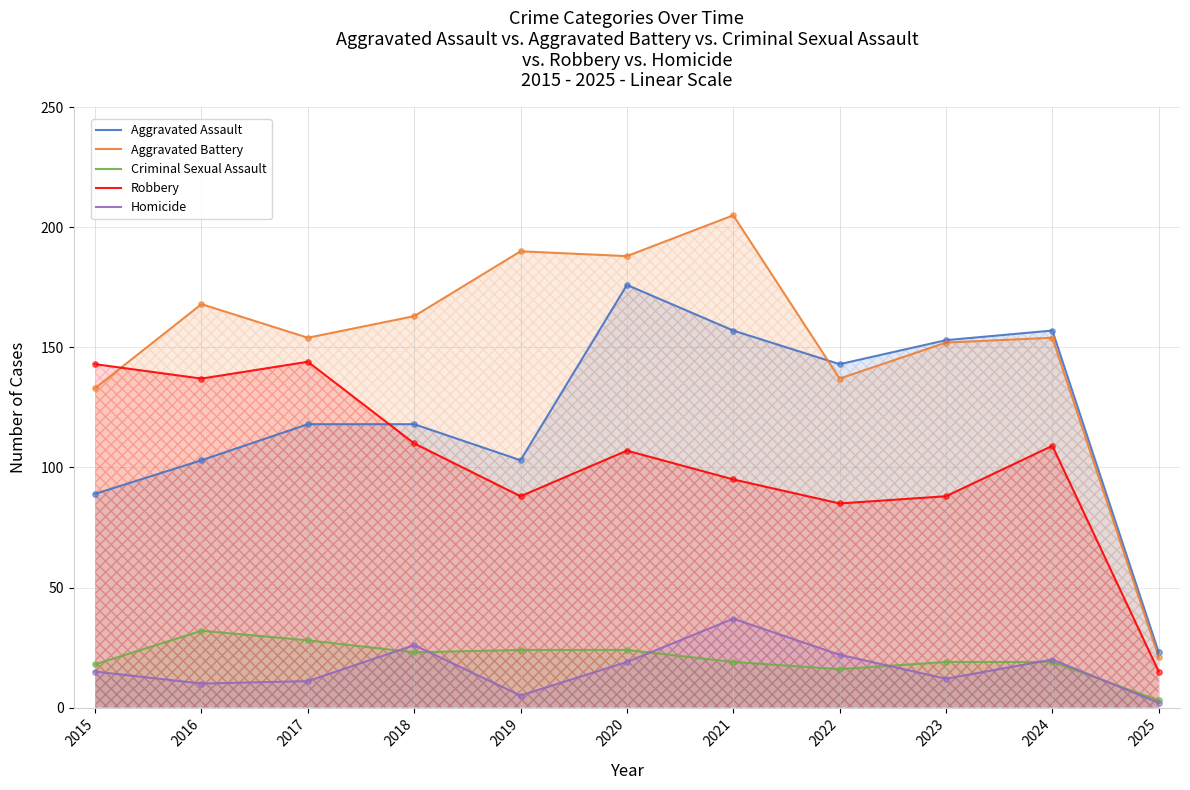

At how many categories does at least one series exceed 118?

10